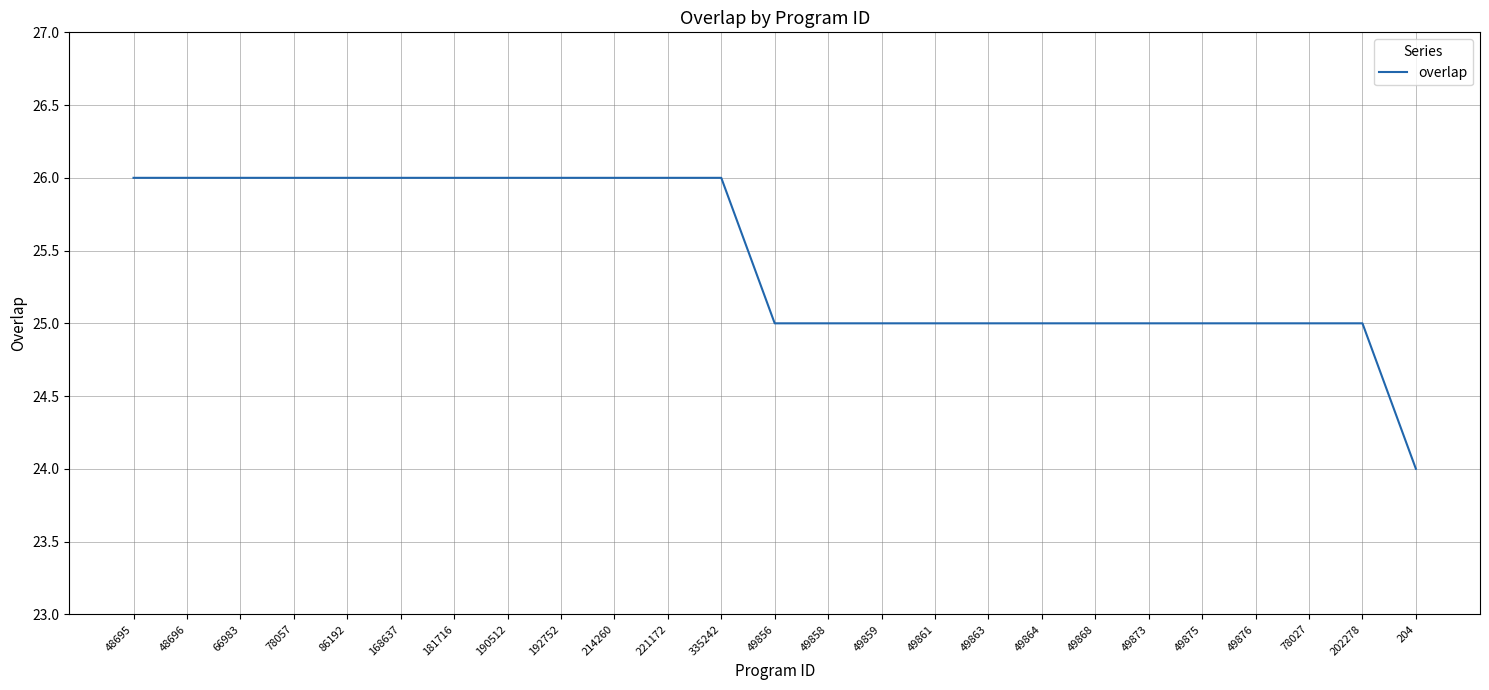

Reading left to right, transcribe all the data shown in this chart.

26	26	26	26	26	26	26	26	26	26	26	26	25	25	25	25	25	25	25	25	25	25	25	25	24